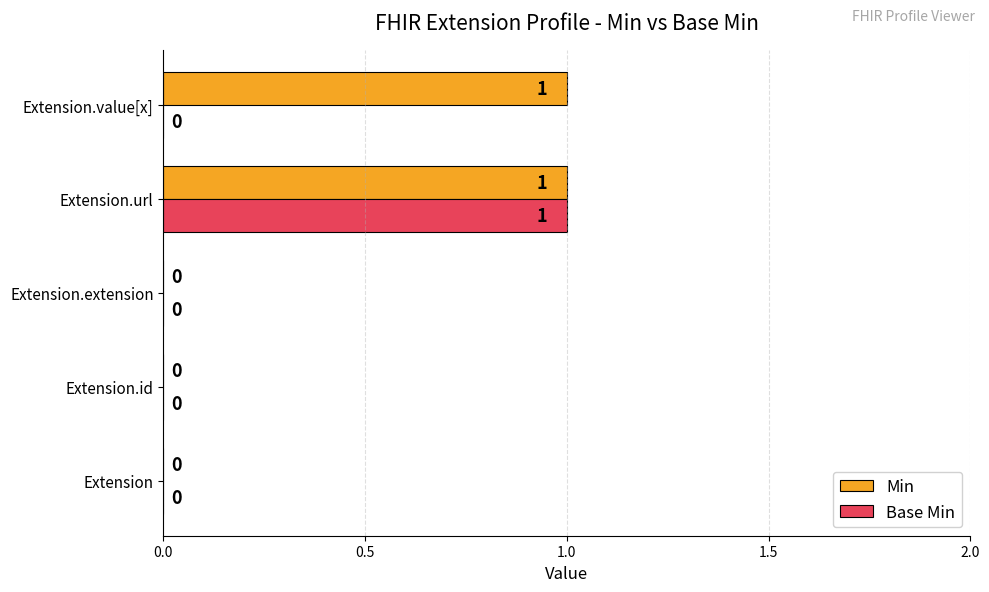

True or false: Min has a value of 0 at Extension.extension.

True